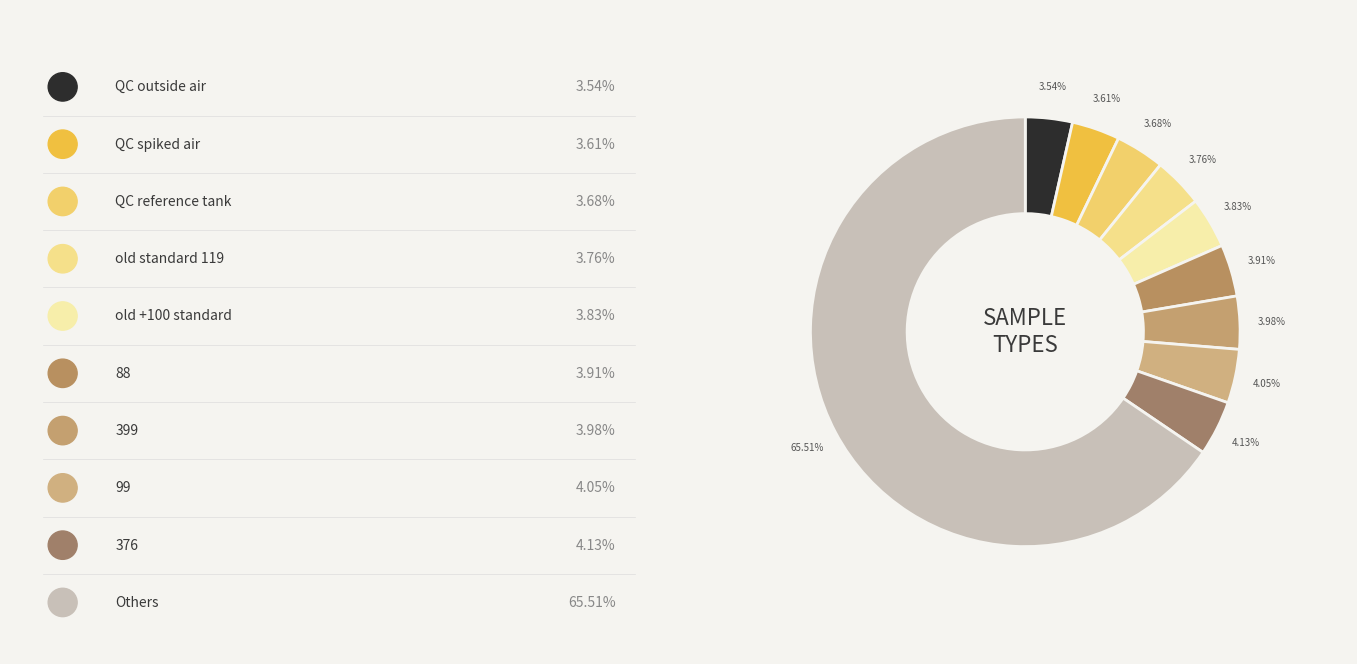

To the nearest percent, what is the average slice percentage?

10%